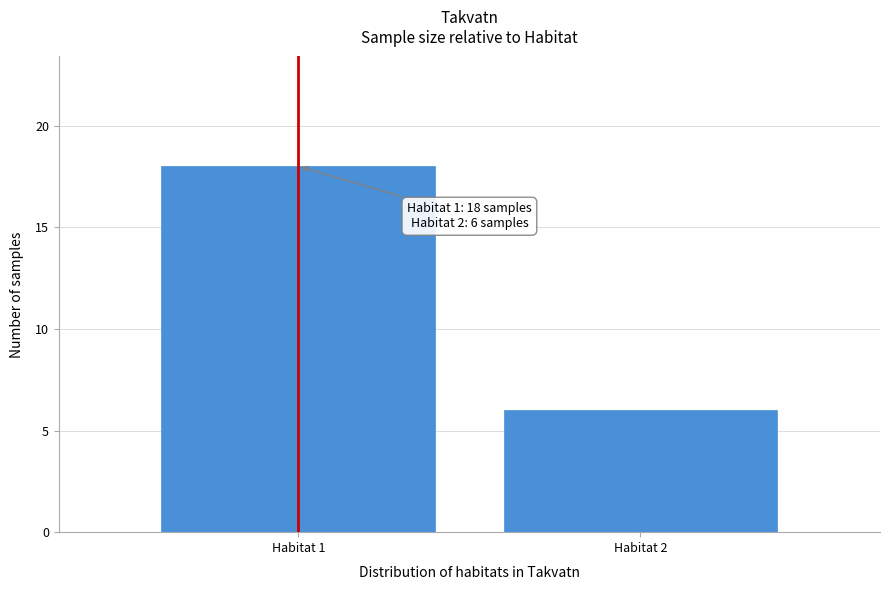

Reading left to right, transcribe all the data shown in this chart.

18	6